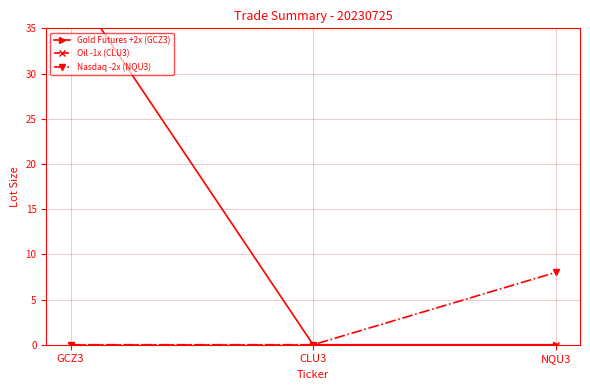

Where is Gold Futures +2x (GCZ3) nearest to the value 20?

GCZ3